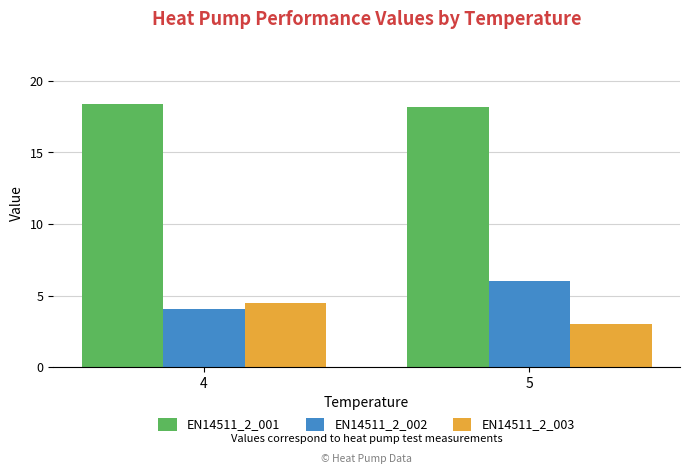

Is it true that EN14511_2_001 equals 18.2 at 5?

True